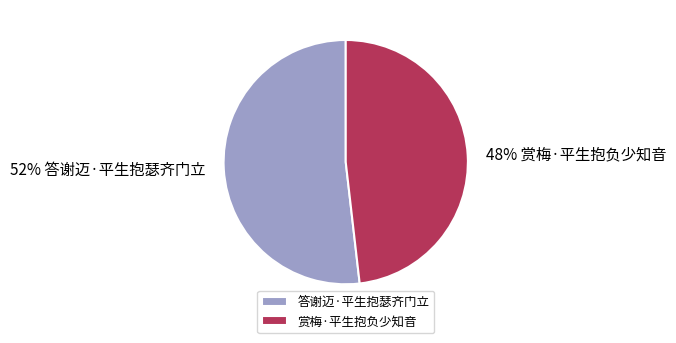

True or false: 答谢迈·平生抱瑟齐门立 accounts for 60% of the total.

False